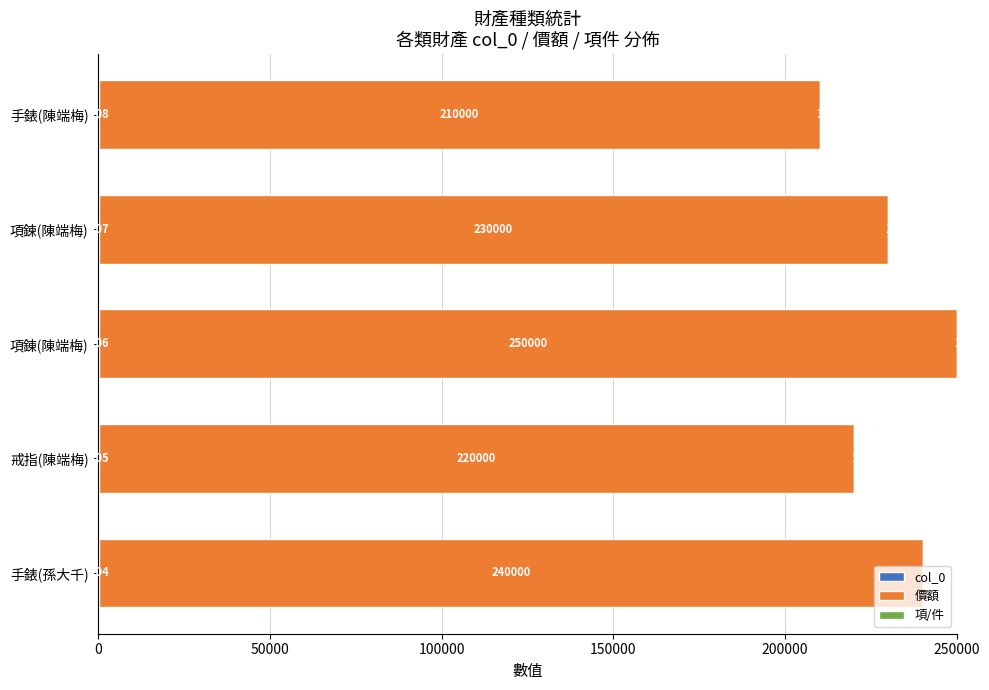

What is the total value across all series at 手錶(陳端梅)?

210109